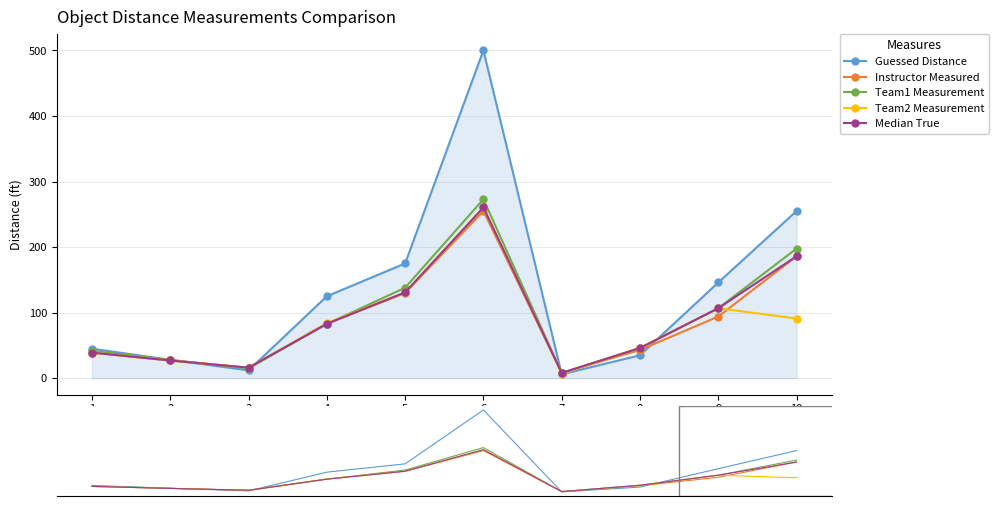

Reading left to right, transcribe all the data shown in this chart.

Guessed Distance: 45.0	28.0	12.0	125.0	175.0	500.0	6.0	35.0	146.0	255.0
Instructor Measured: 39.0	27.0	16.0	83.0	130.0	255.0	8.0	43.0	94.0	186.0
Team1 Measurement: 41.7	27.9	15.1	82.7	138.0	273.0	8.0	46.0	106.7	197.7
Team2 Measurement: 39.0	27.0	16.0	84.0	130.8	260.4	7.1	46.0	106.7	91.0
Median True: 39.0	27.0	16.0	83.0	130.8	260.4	8.0	46.0	106.7	186.0